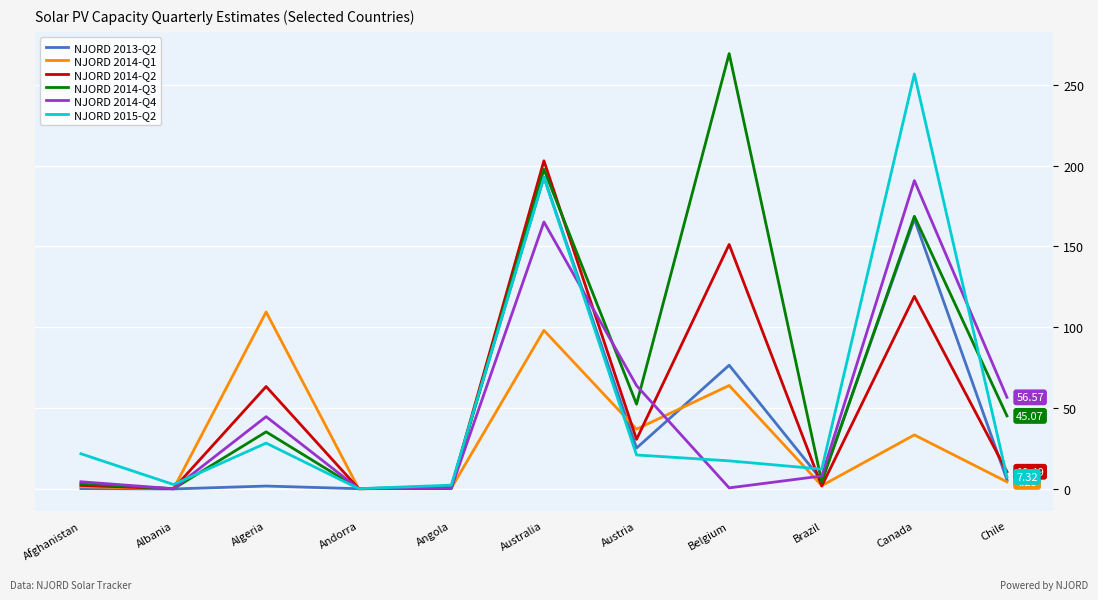

What is the sum of all NJORD 2014-Q3 values?

775.8